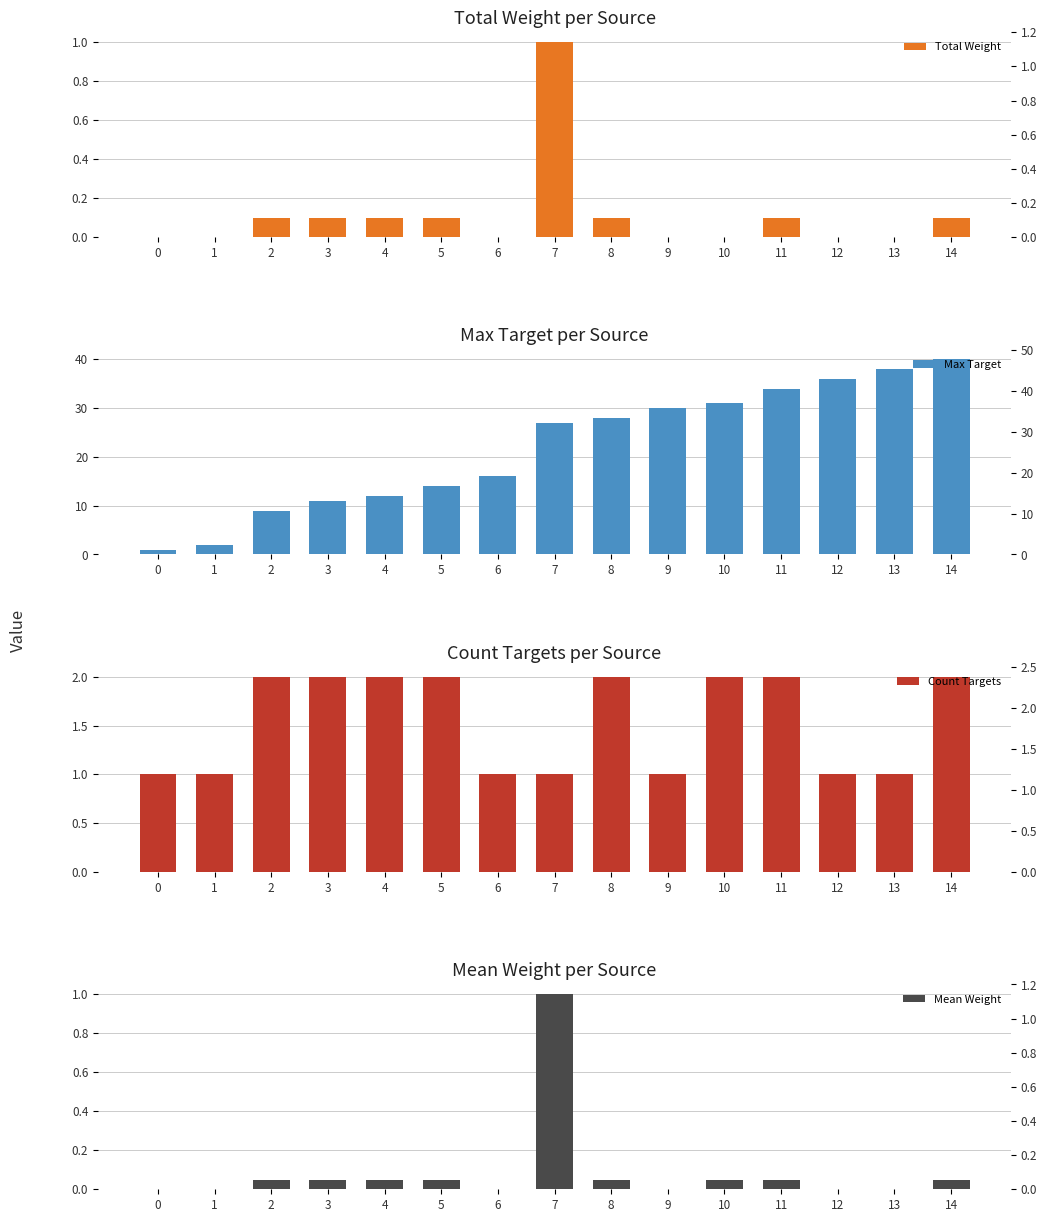

Where is Max Target nearest to the value 20?

6